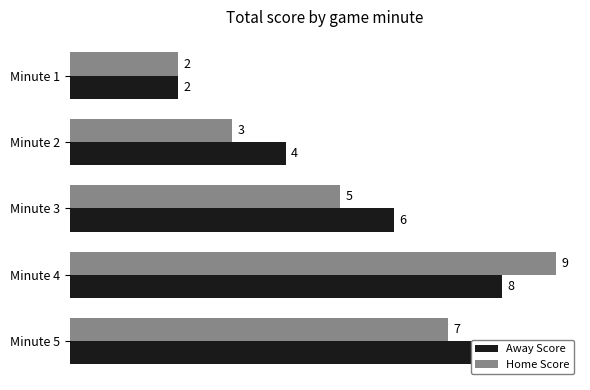

What is the difference between the maximum and second lowest values in the Away Score series?

4